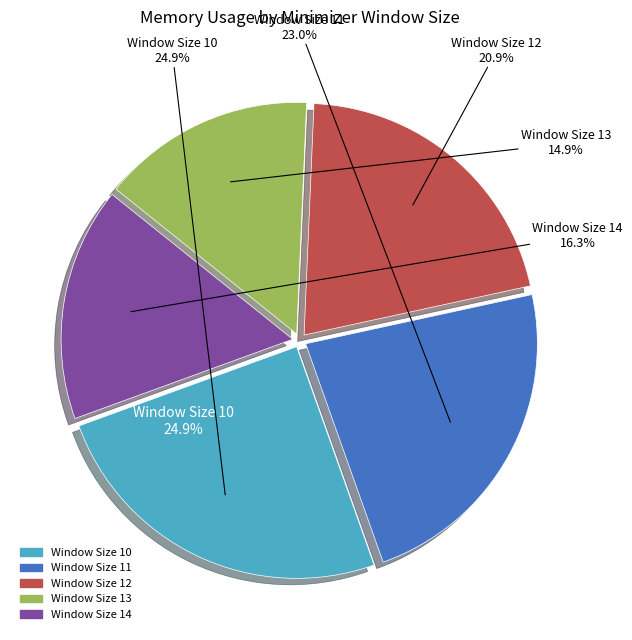

What is the largest slice in the pie chart?

10